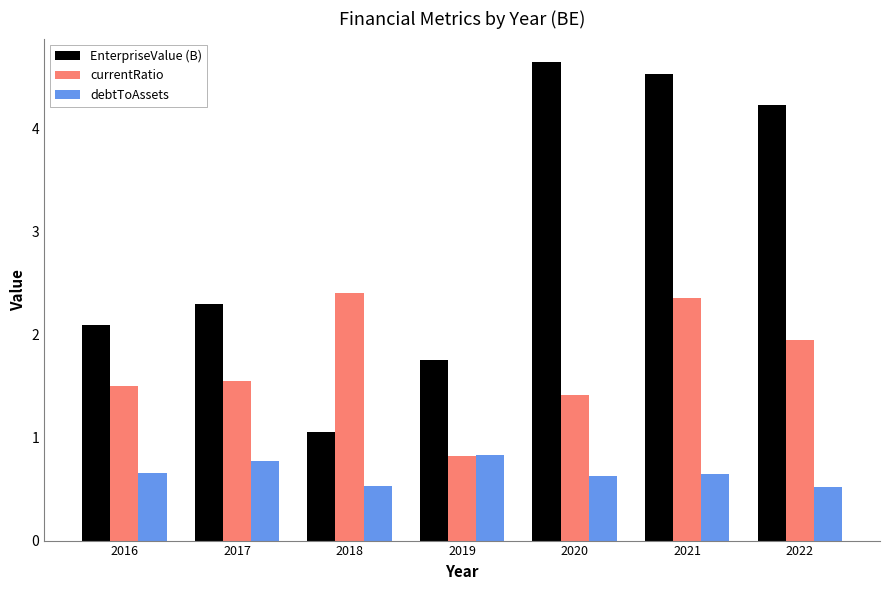

At how many categories does at least one series exceed 3?

3